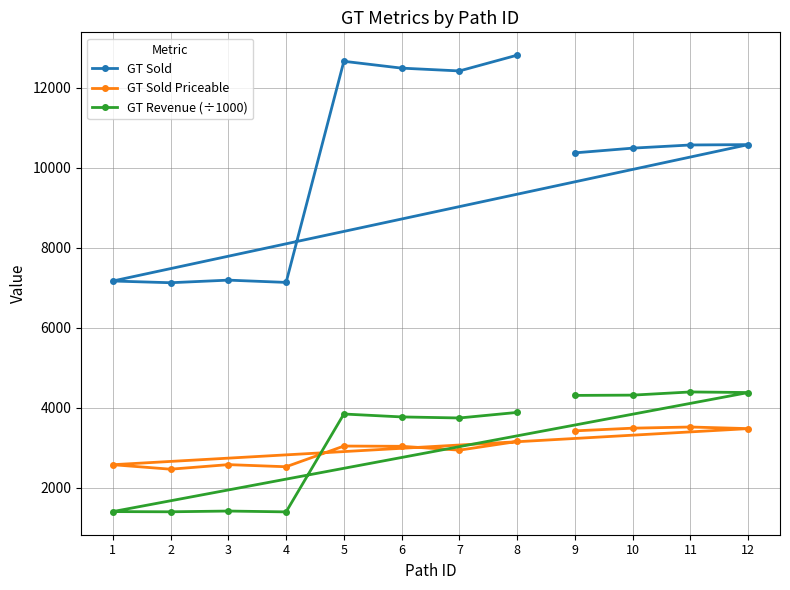

How many interior local valleys does the GT Revenue (÷1000) series have?

3